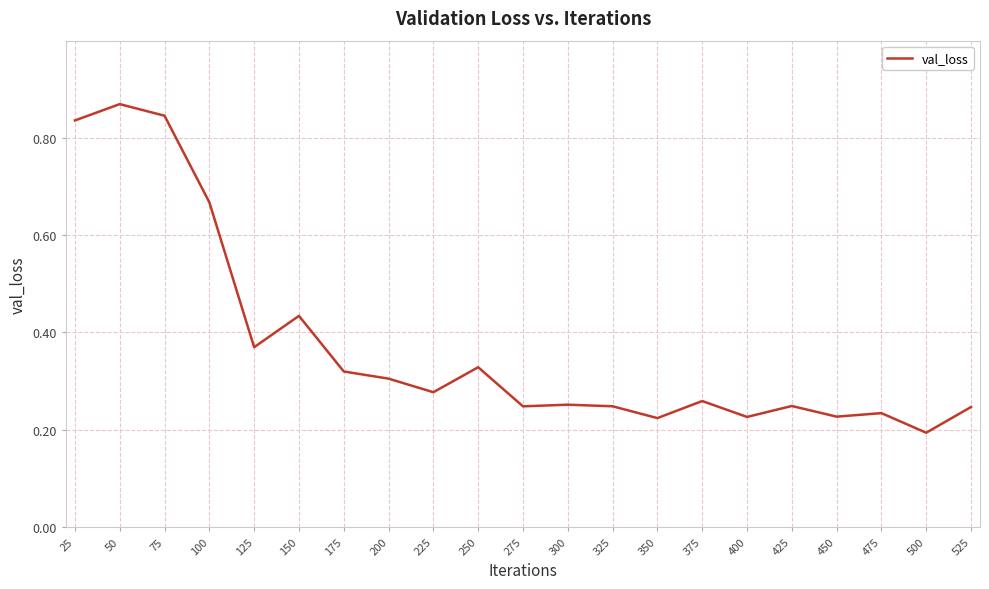

What is the change in value from 100 to 200?

-0.4